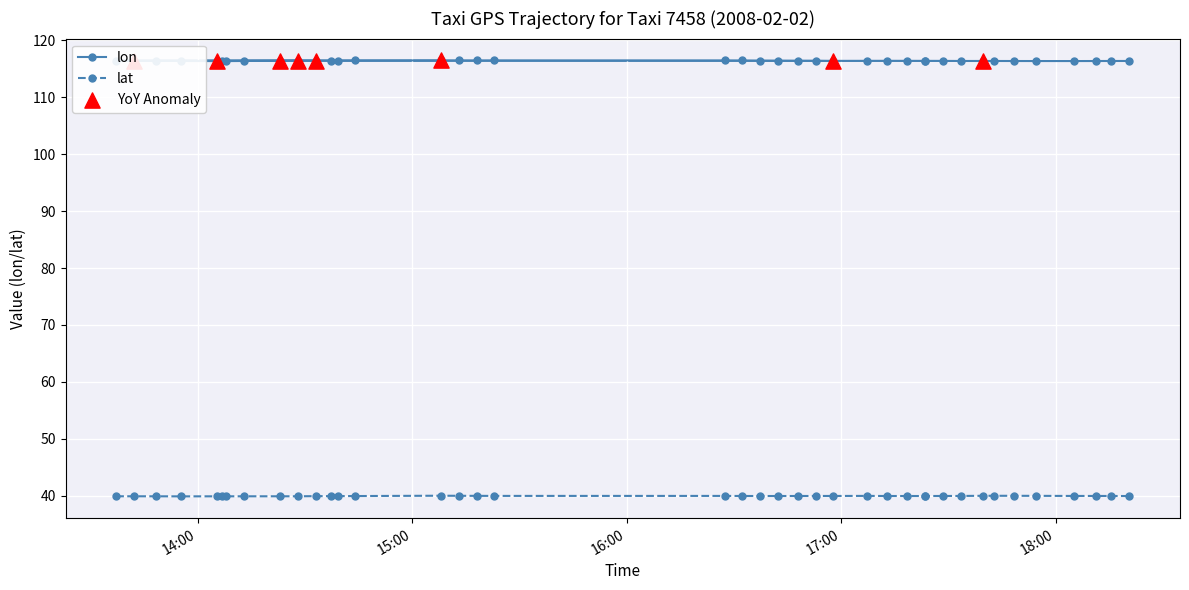

At how many categories does at least one series exceed 51?

40